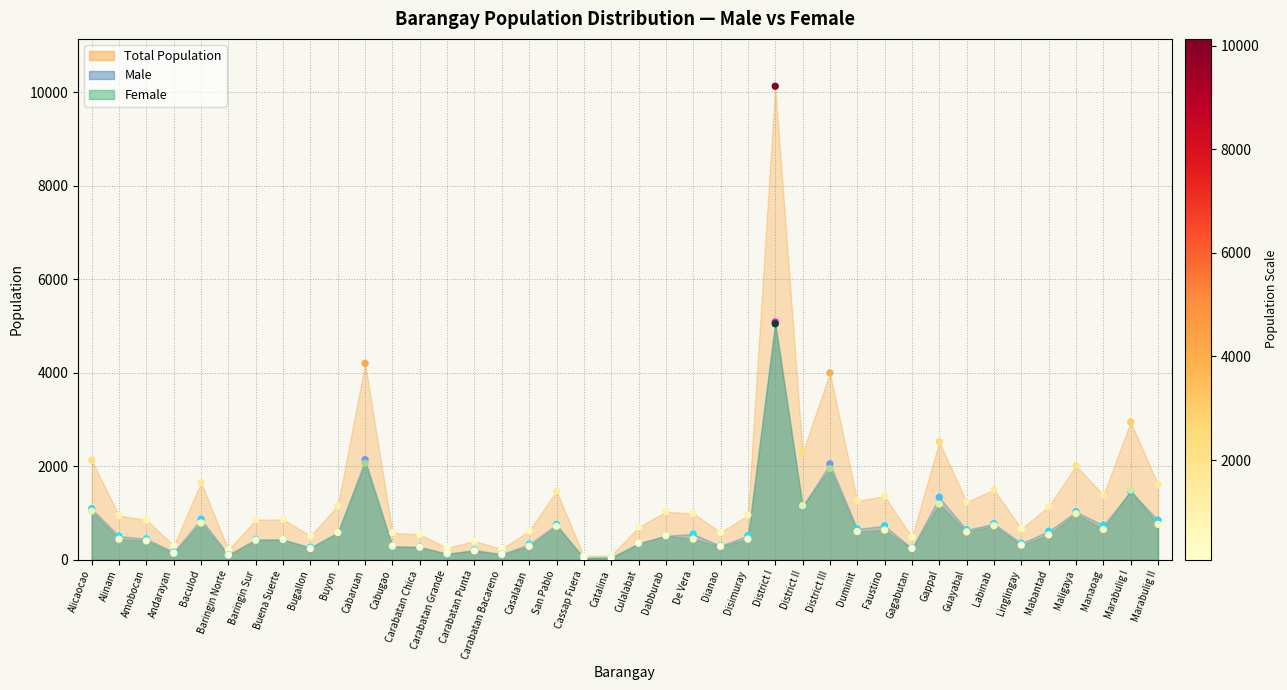

At how many categories does at least one series exceed 4453?

1